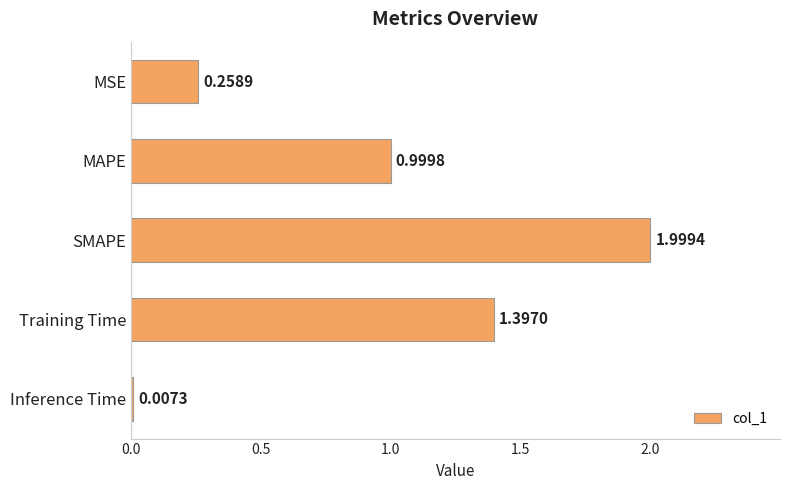

Which category has the highest value across all series?

SMAPE